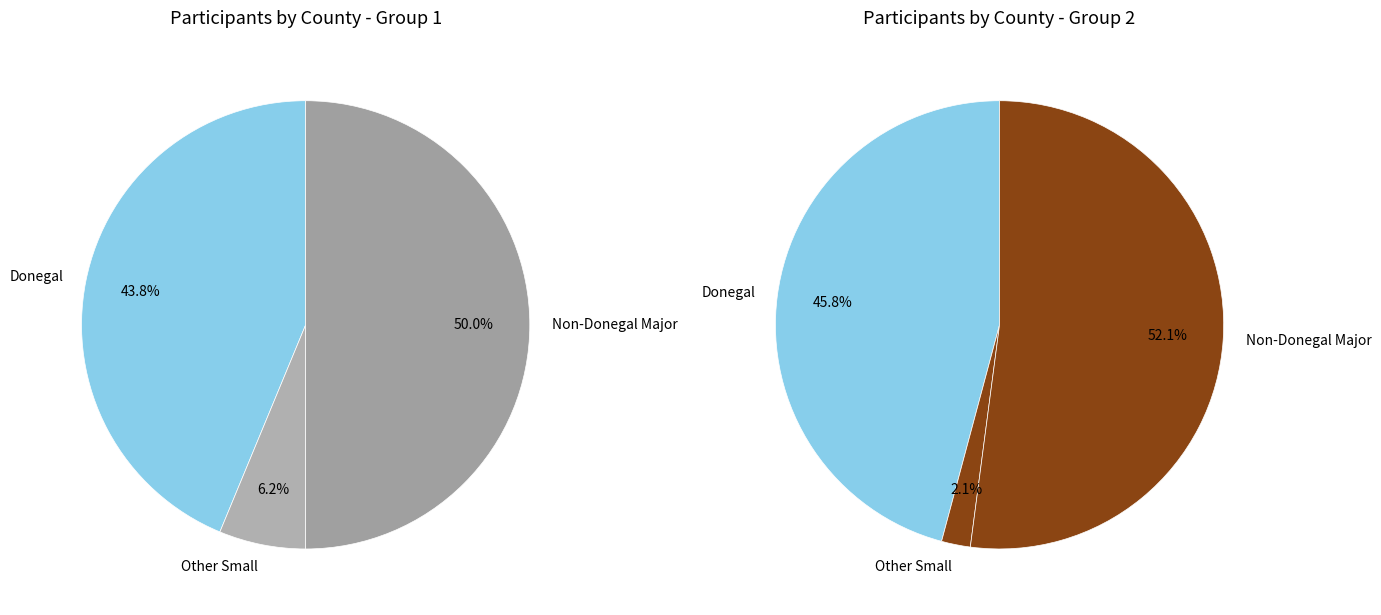

True or false: Derry accounts for 12% of the total.

False